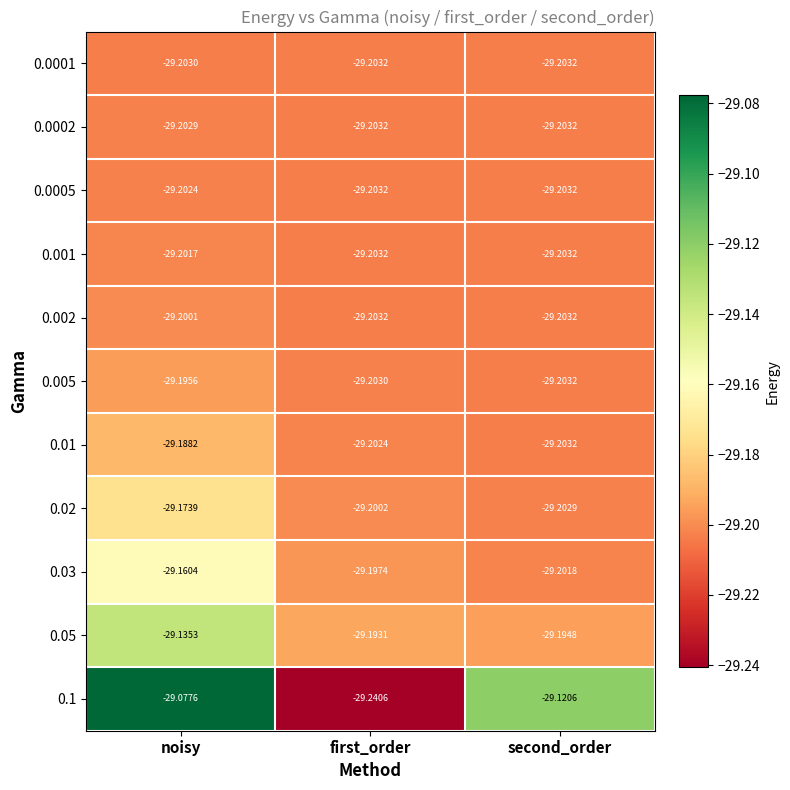

At which label is 0.0001 closest to -29?

noisy